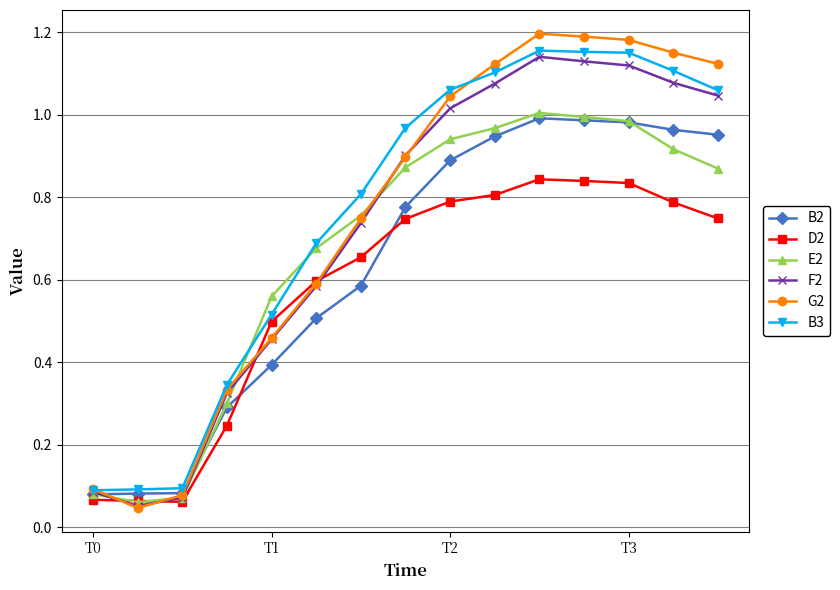

Which series has the largest range (max minus min)?

G2